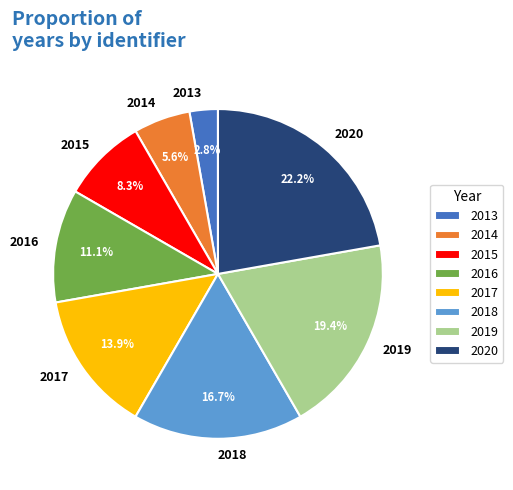

Approximately how many times larger is the value at 2016 compared to 2014?

2.0